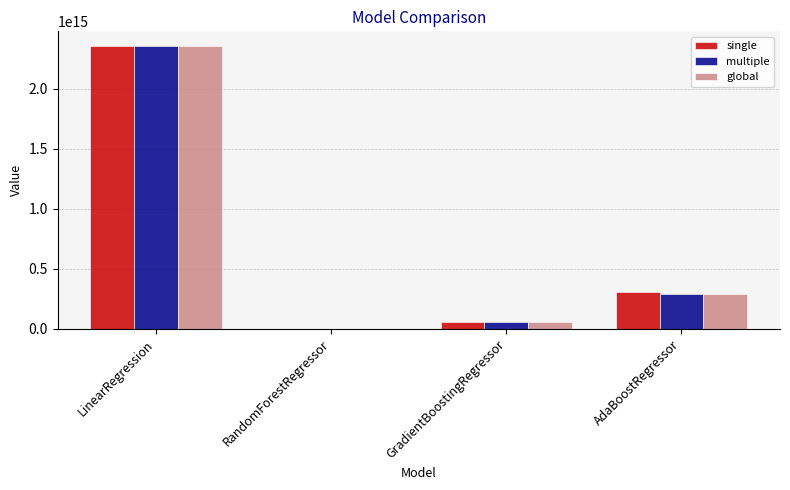

At which category is the sum across all series the highest?

LinearRegression